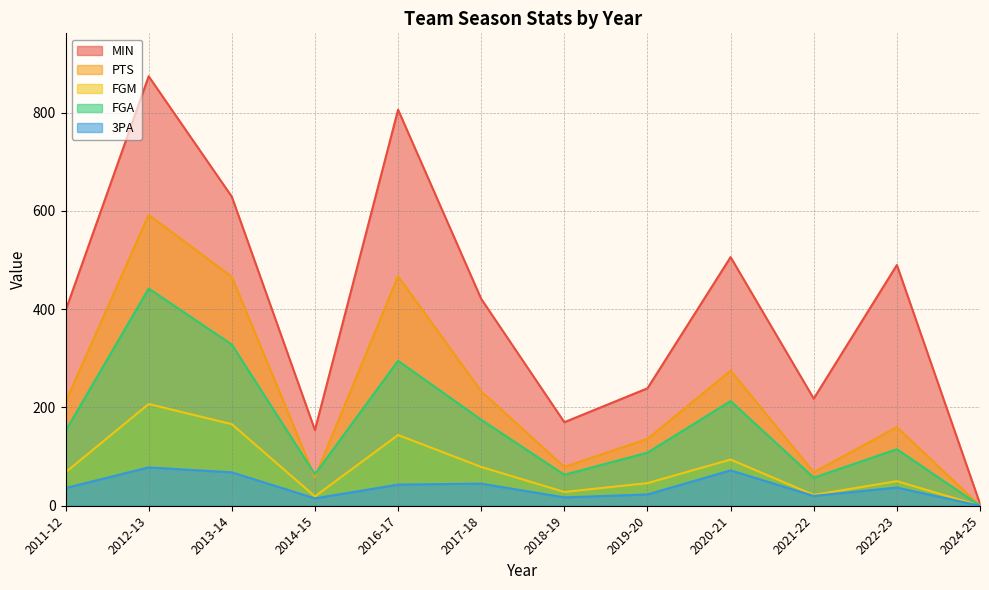

Which series has the largest range (max minus min)?

MIN